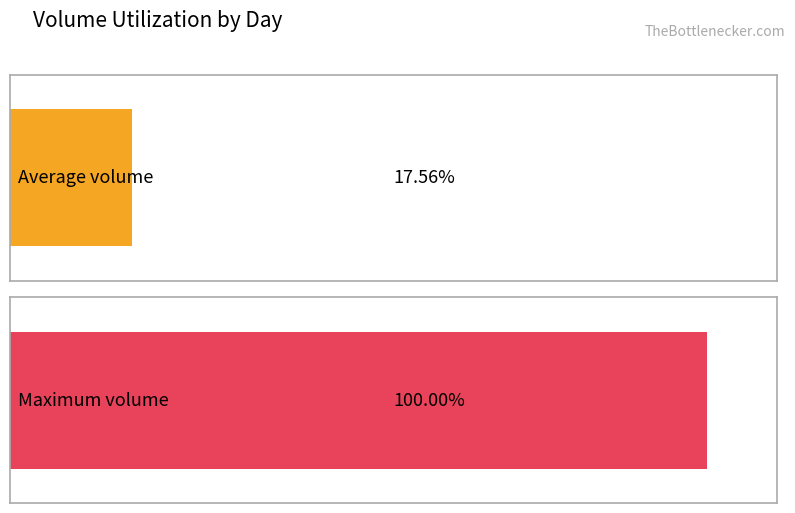

True or false: Tuesday has a value of 65816 at 0.

False